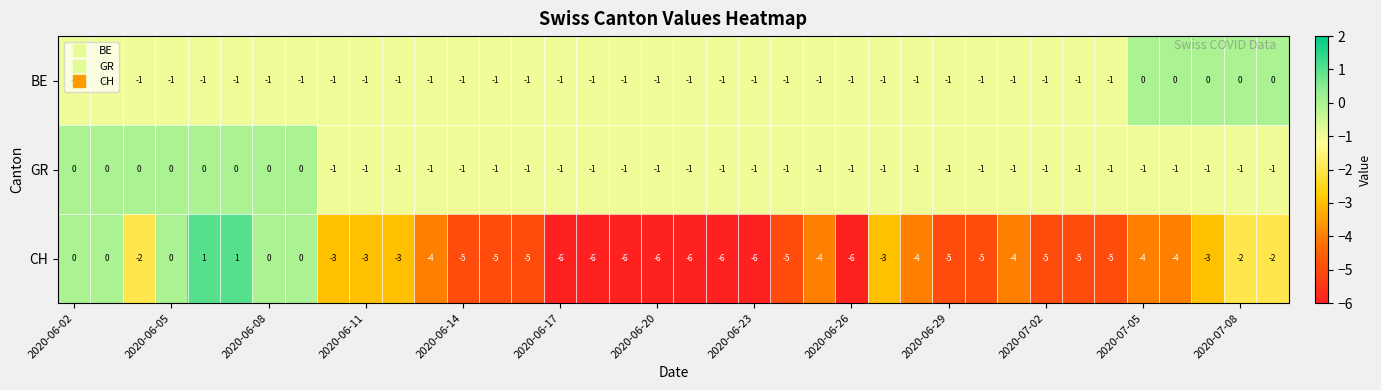

What is the smallest value displayed?

-6